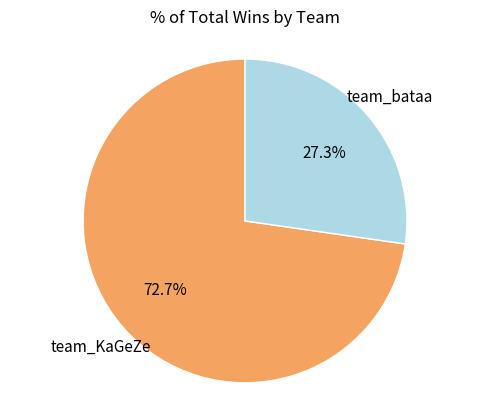

Is there a majority slice in this chart?

Yes